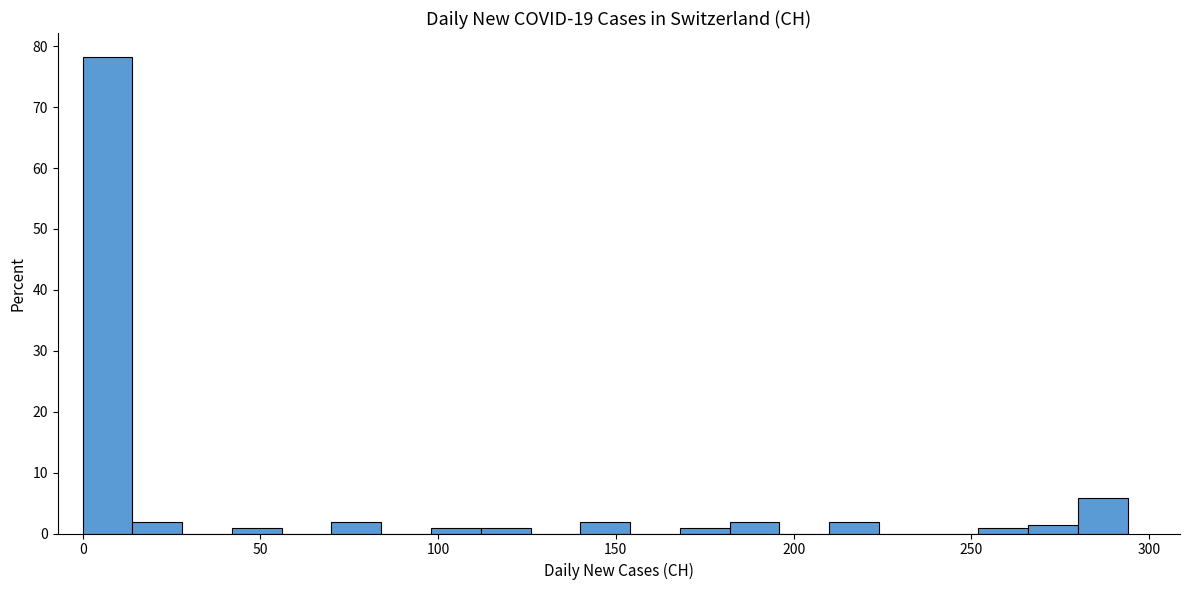

Around what value on the x-axis is the tallest bar? Give the approximate position of its centre, as read against the axis.

5